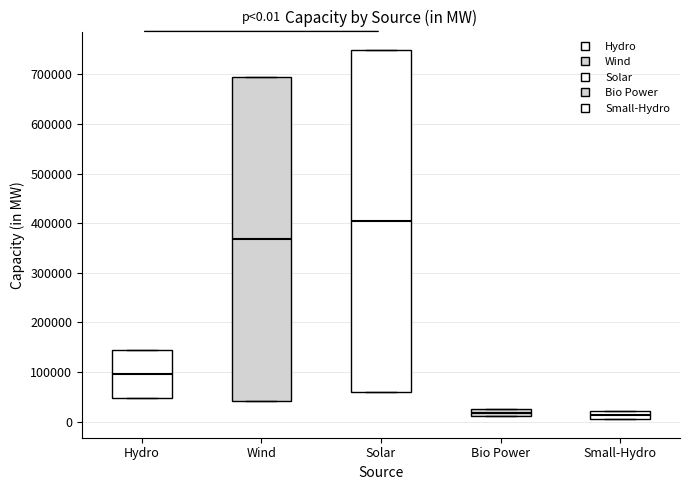

Comparing the boxes themselves (not the whiskers), which one is the tallest?

Solar